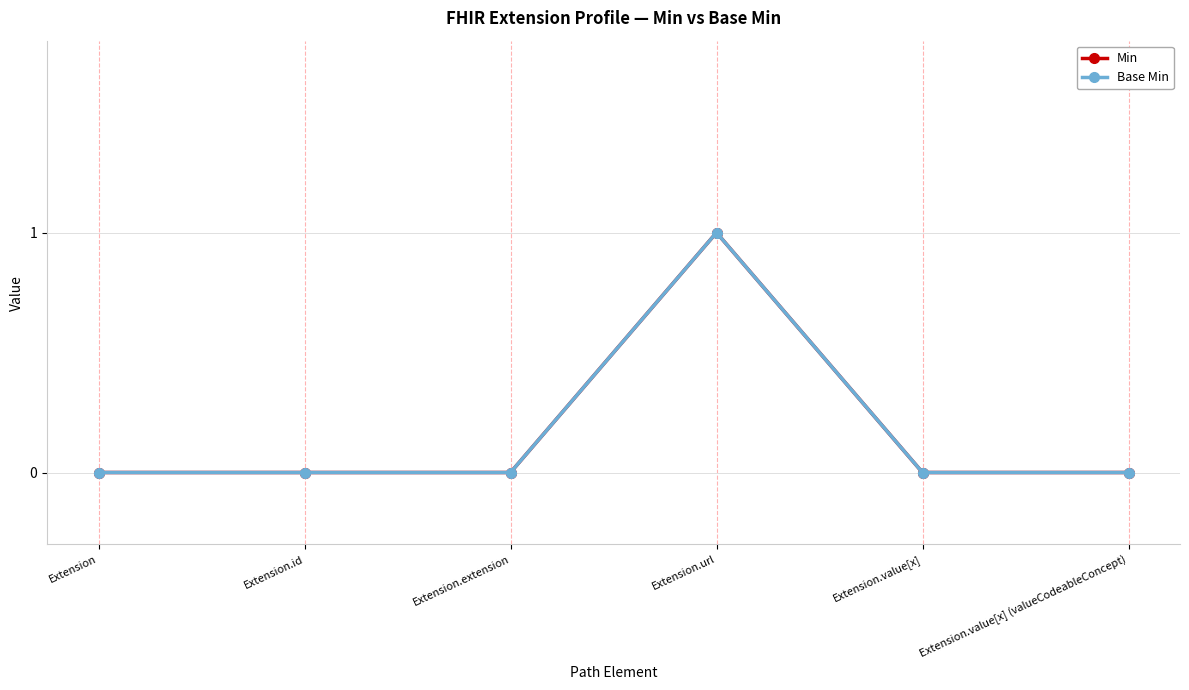

Is this an area chart (filled region under the line)?

No